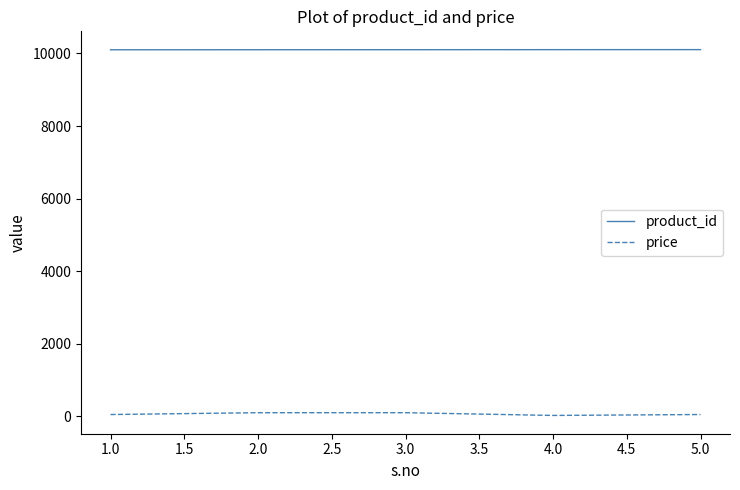

Which series has the widest spread of values?

price